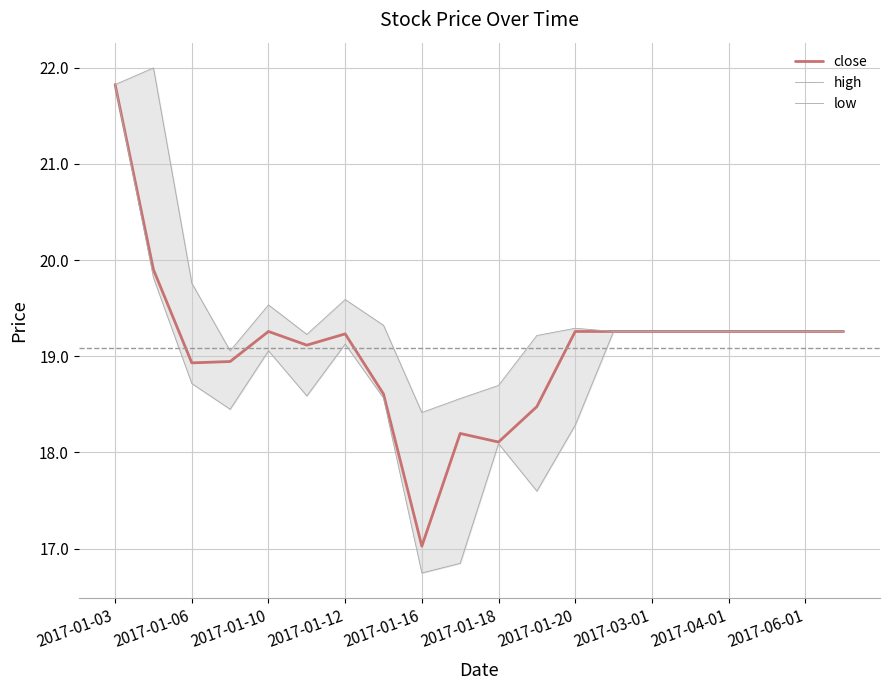

True or false: high and low intersect in this chart.

False